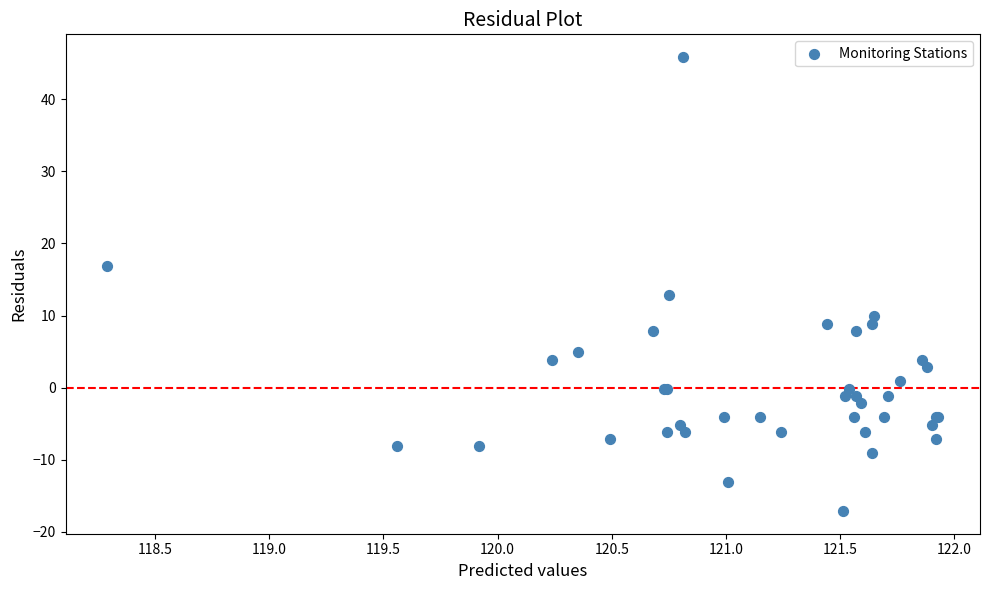

What Y value in the scatter plot is closest to 14?

12.9